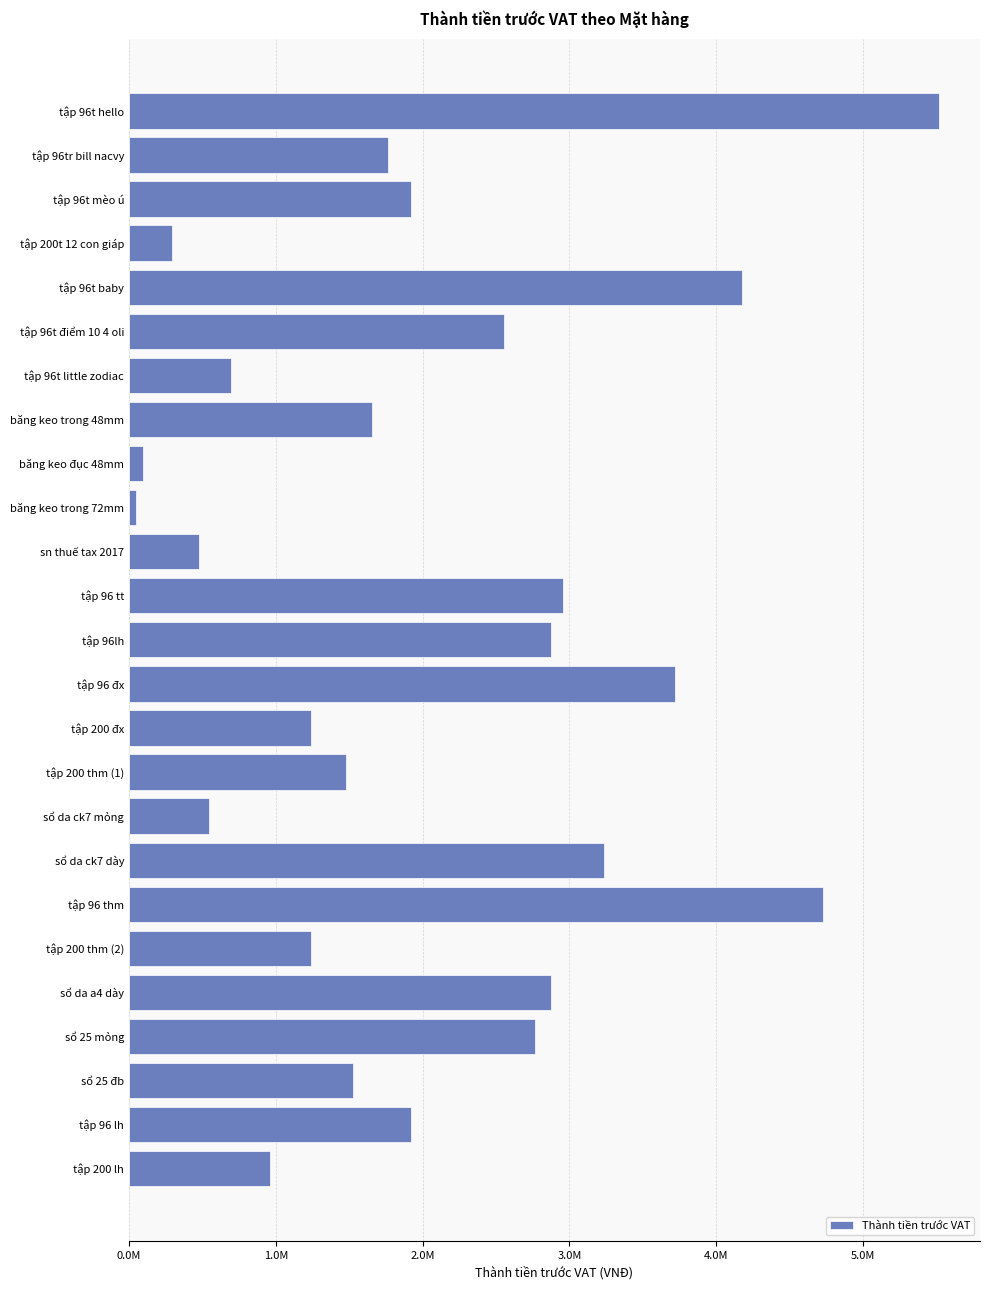

What is the greatest value displayed?

5520000